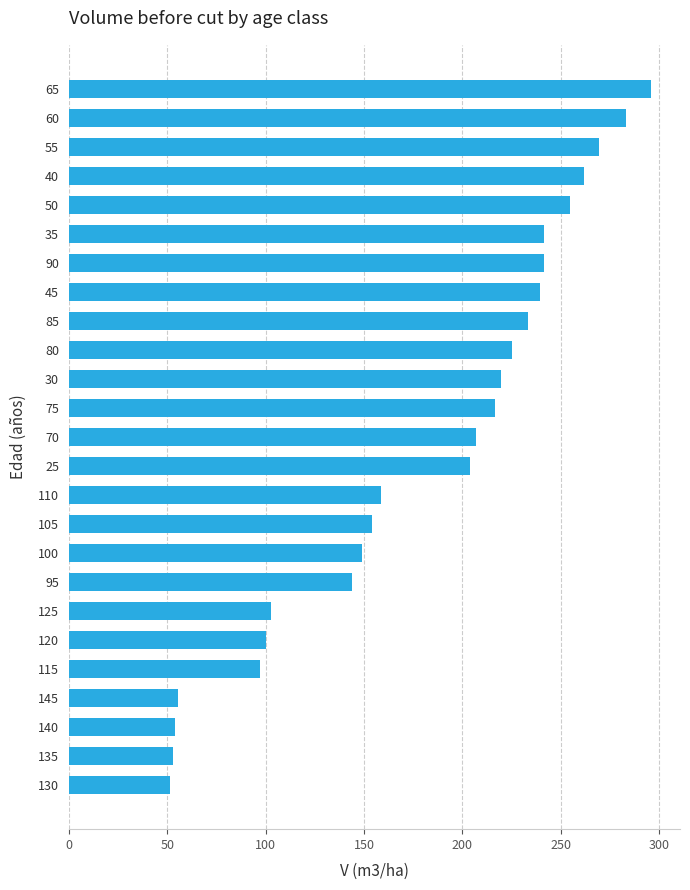

What is the ratio of the value at 115 to the value at 80?

0.4